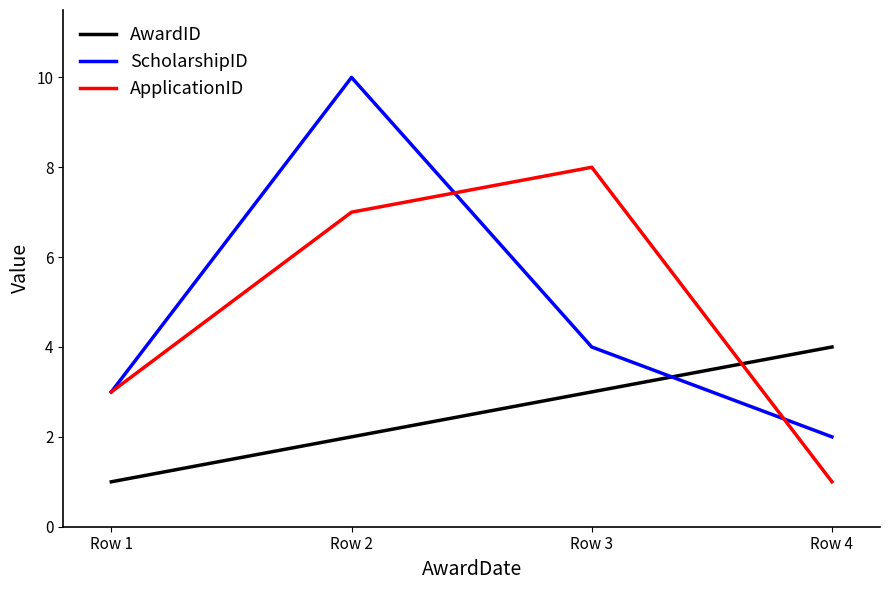

Rank the series at Row 4 from lowest to highest value.

ApplicationID, ScholarshipID, AwardID